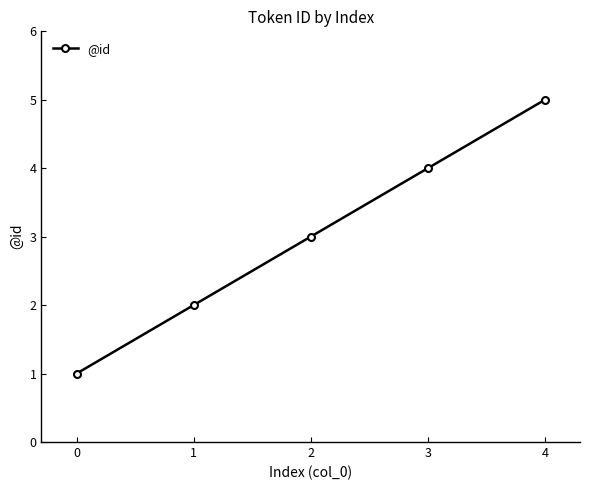

List the labels in order of value, largest first.

4, 3, 2, 1, 0